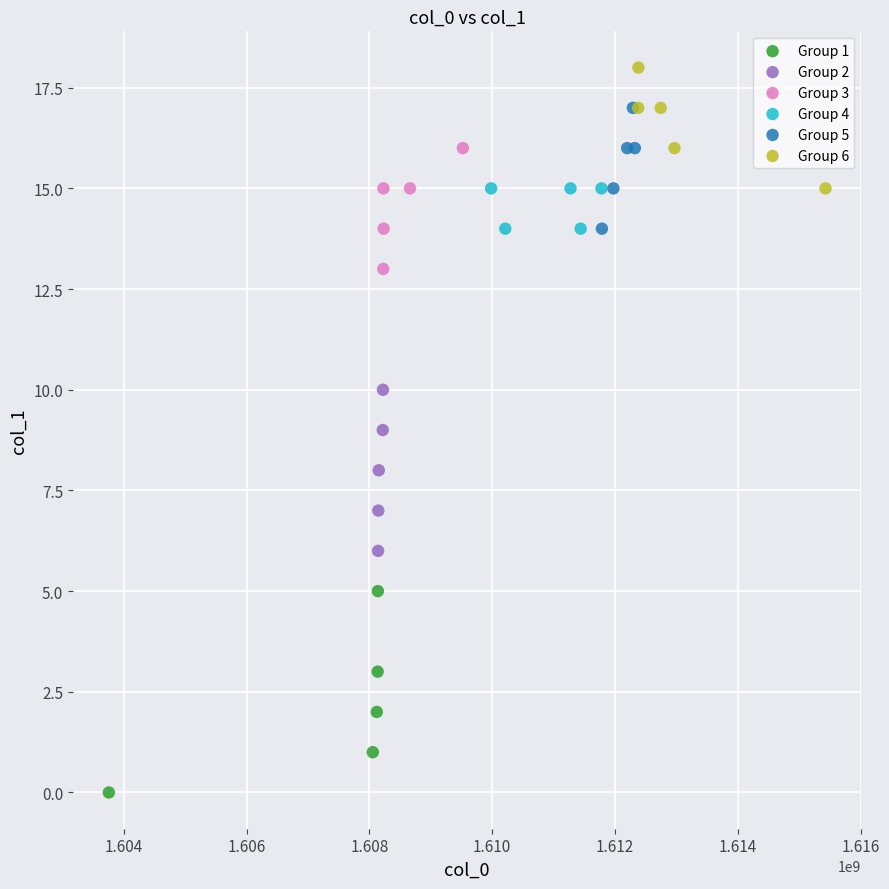

What are all the series names shown in the legend?

Group 1, Group 2, Group 3, Group 4, Group 5, Group 6